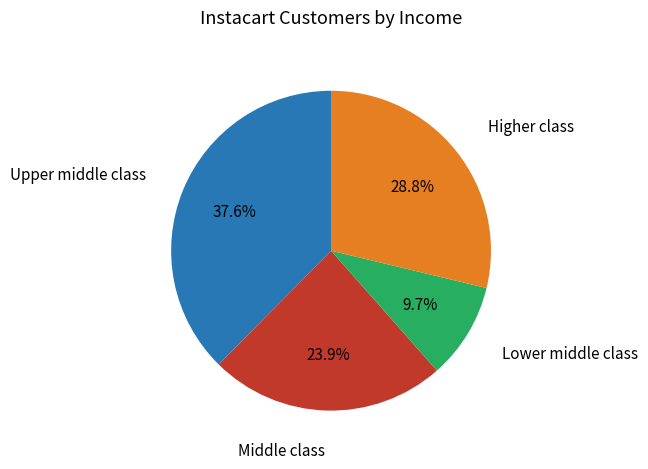

Is there any slice that represents more than half of the pie?

No